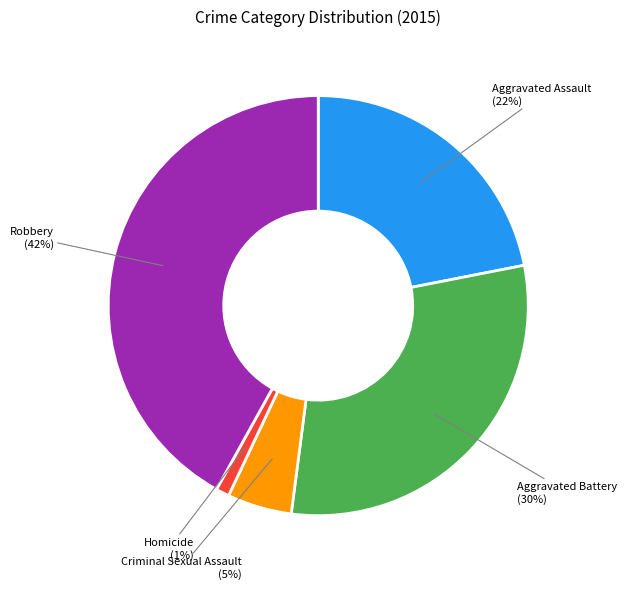

To the nearest percent, what percentage of the pie is Aggravated Battery?

30%